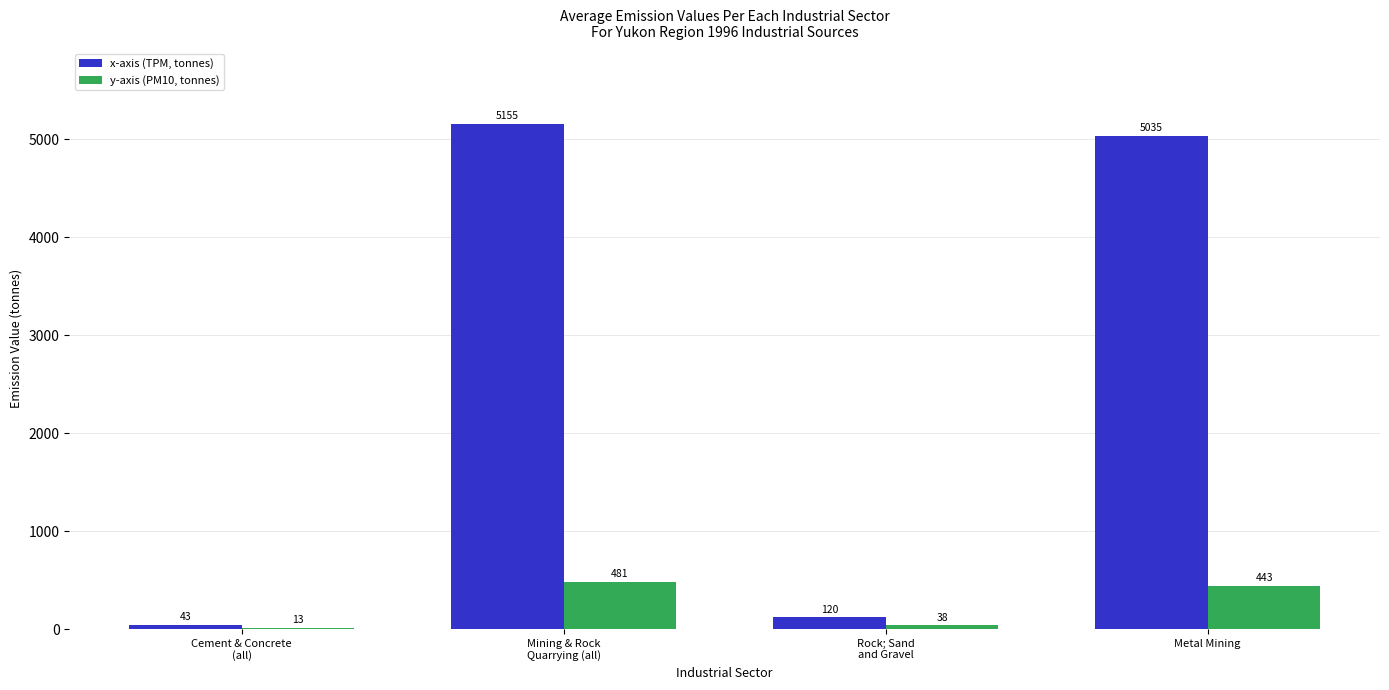

The value of x-axis (TPM, tonnes) at Cement & Concrete
(all) is 43. True or false?

True